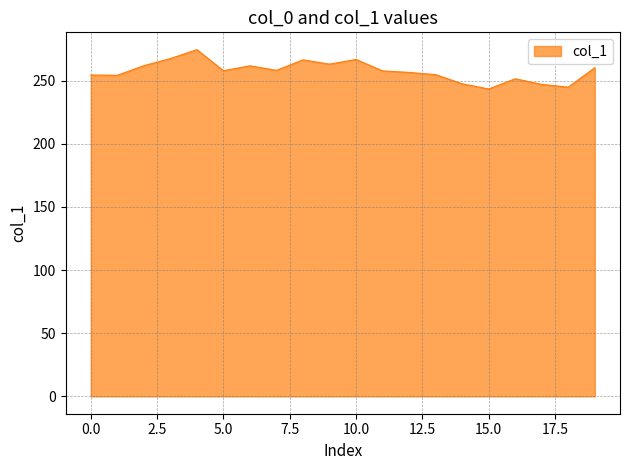

What is the minimum value shown in the chart?

243.4